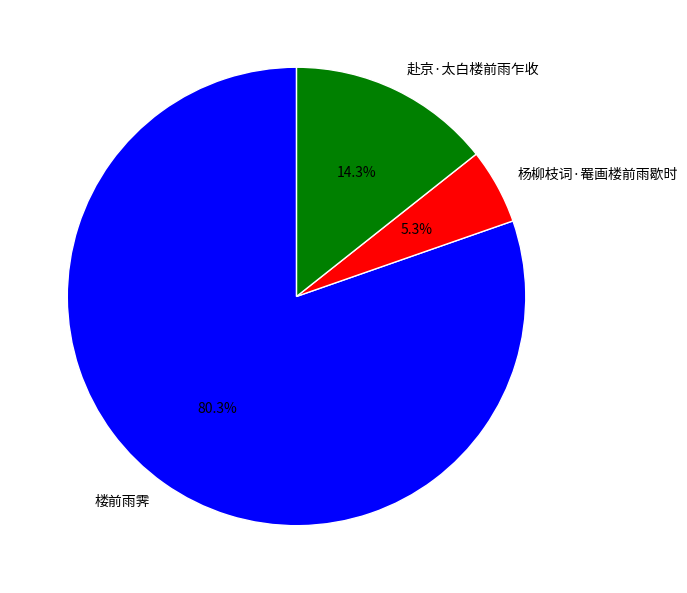

To the nearest percent, what portion does 杨柳枝词·罨画楼前雨歇时 represent?

5%